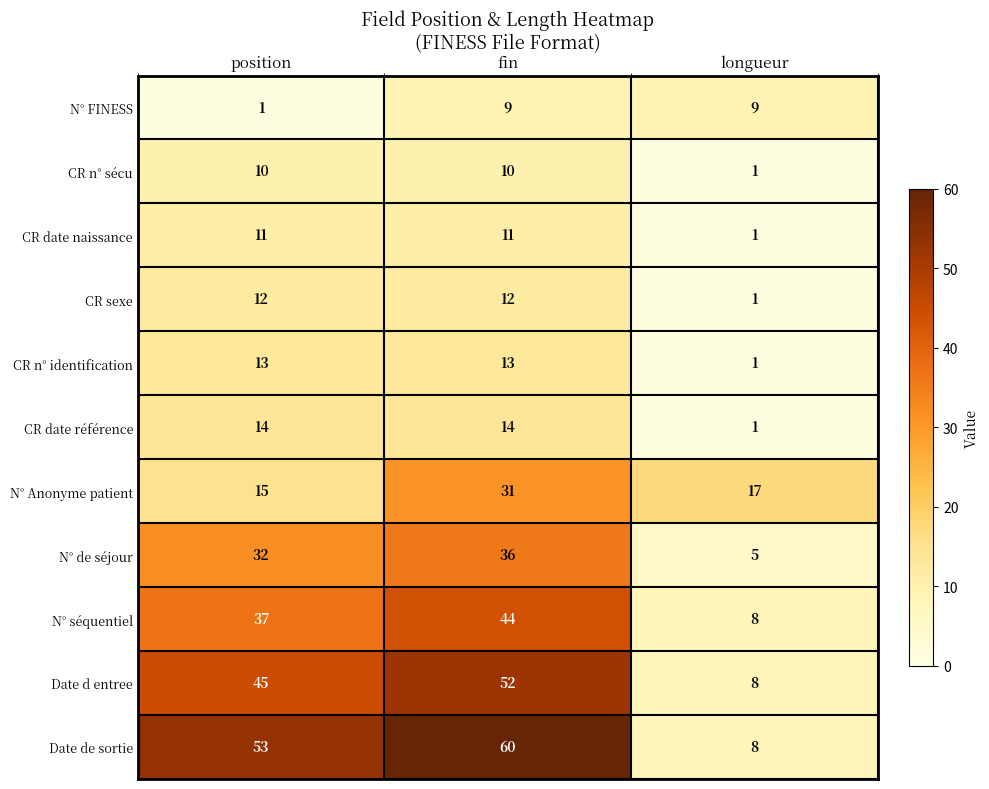

List the series in order of their peak value, lowest first.

N° FINESS, CR n° sécu, CR date naissance, CR sexe, CR n° identification, CR date référence, N° Anonyme patient, N° de séjour, N° séquentiel, Date d entree, Date de sortie